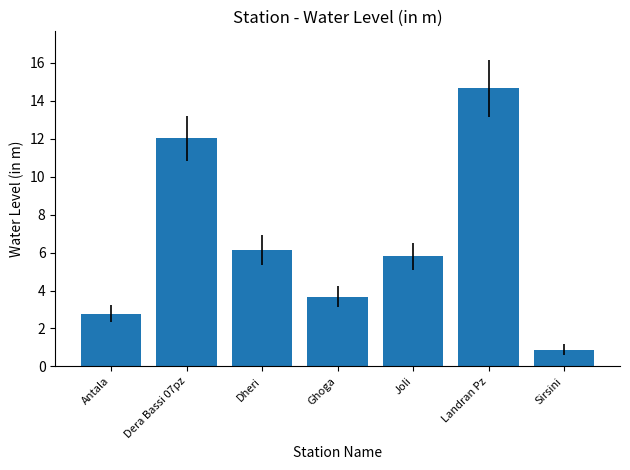

What is the difference between the maximum and minimum values?

13.8